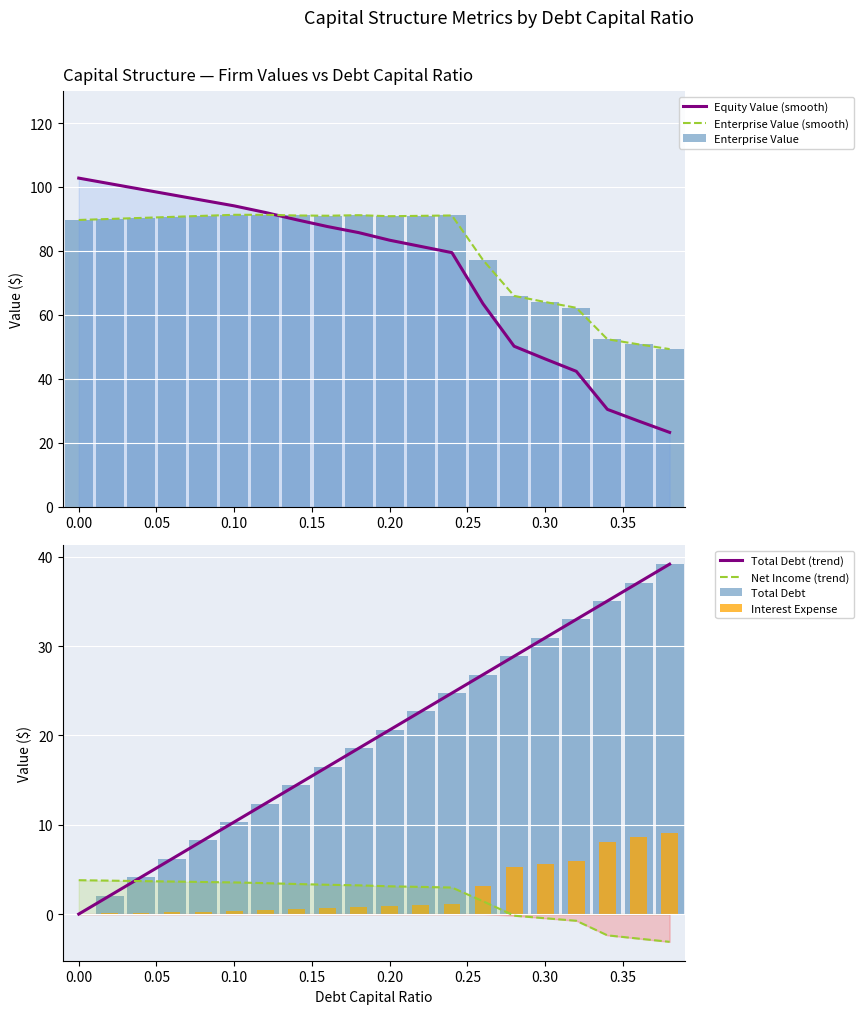

How many categories are shown in the chart?

20